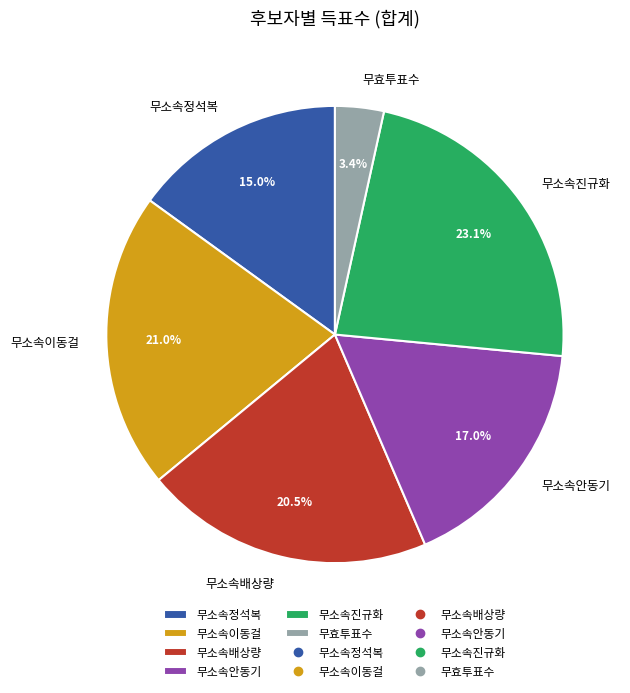

How many slices are in this pie chart?

6